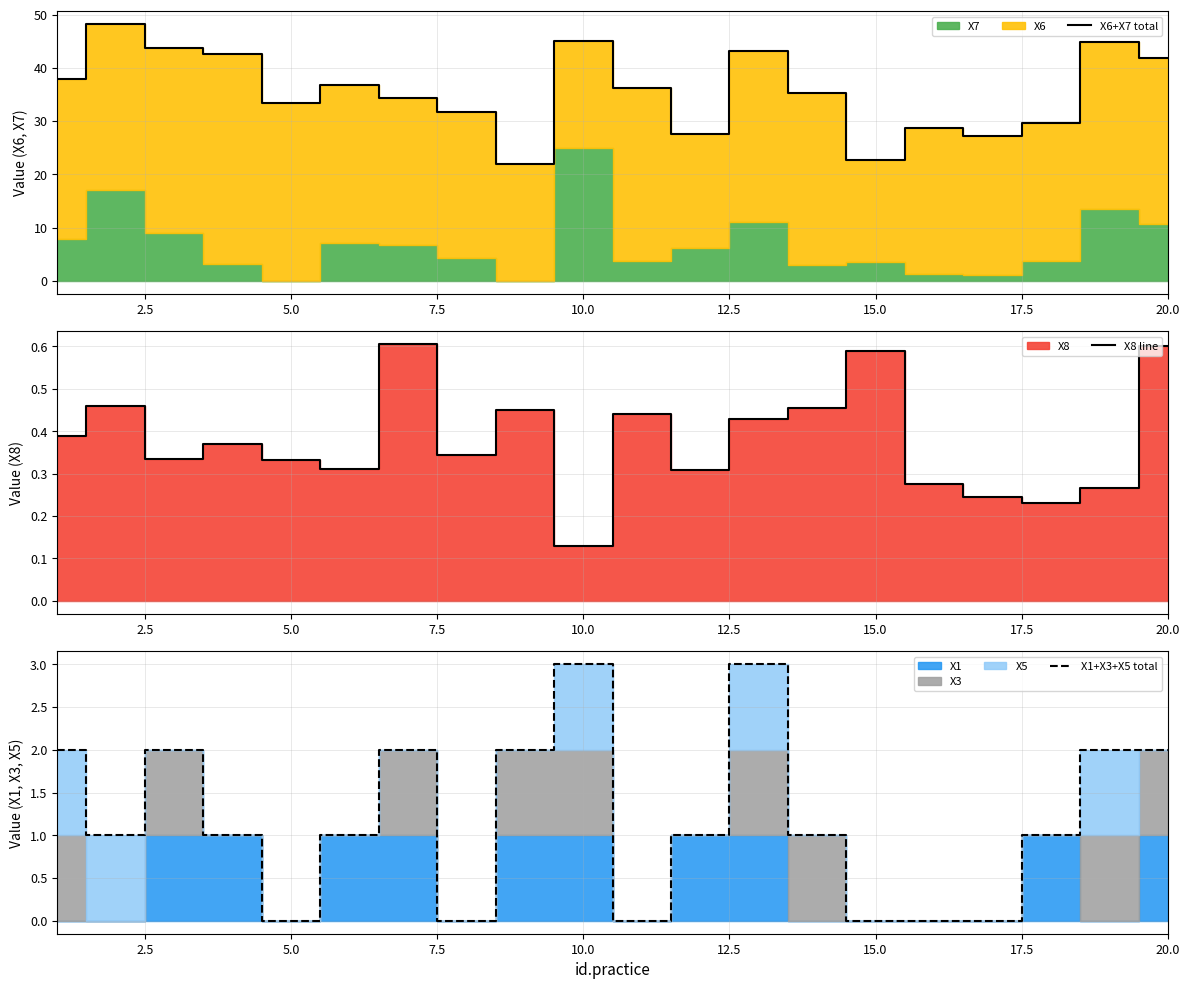

List the series in order of their peak value, highest first.

X6+X7 total, X1+X3+X5 total, X8 line